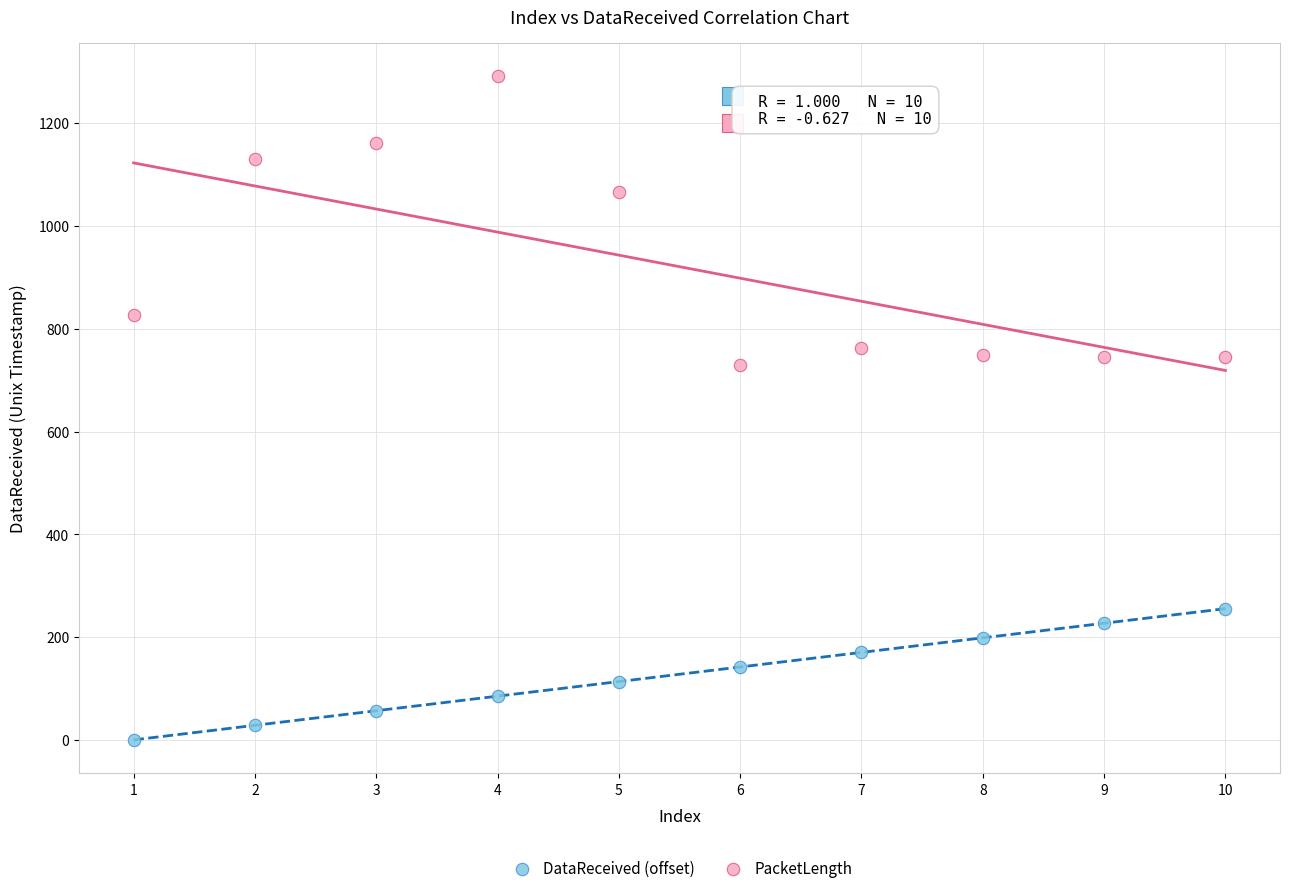

Across all data points, what is the range of Y values (max minus min)?

1292.0